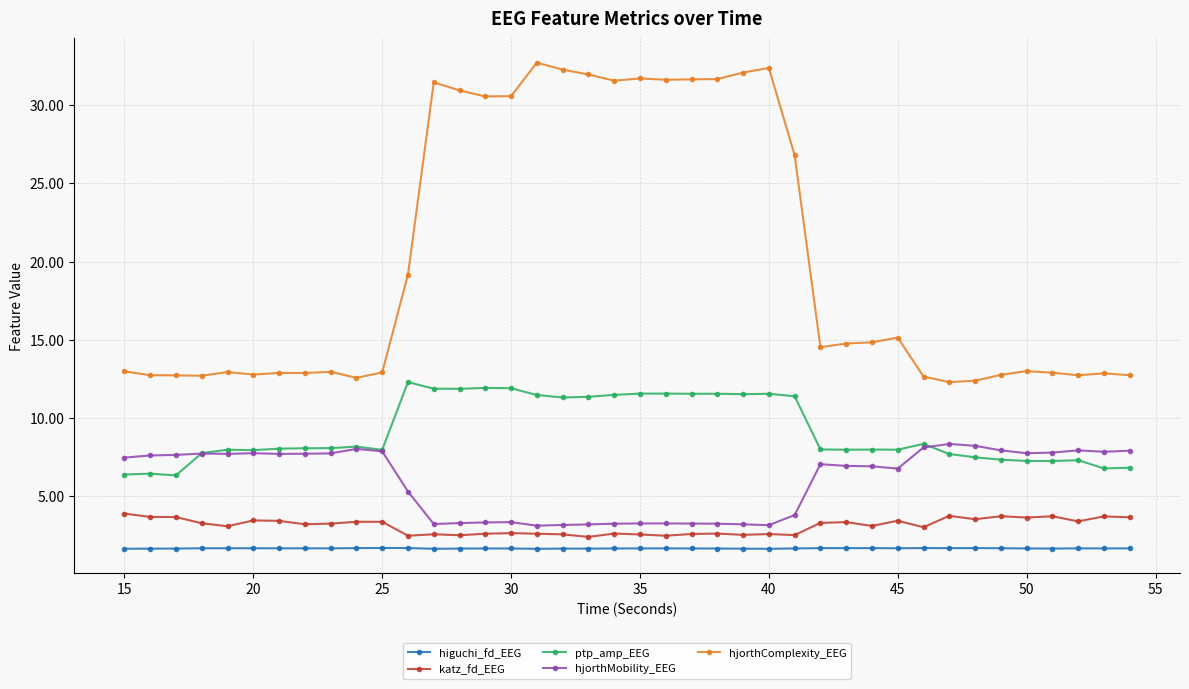

True or false: higuchi_fd_EEG has more than 1 points higher than both neighbors.

True